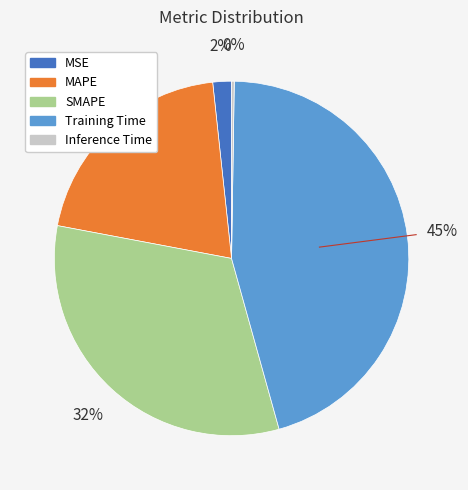

Combined, do Training Time and SMAPE account for over 50%?

Yes